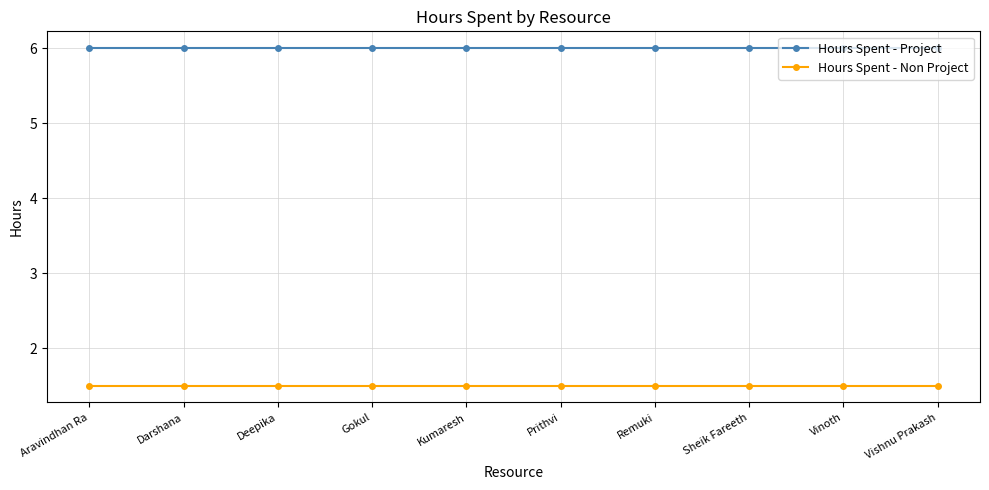

Reading left to right, extract all data points from this chart.

Hours Spent - Project: Aravindhan Ra=6.0	Darshana=6.0	Deepika=6.0	Gokul=6.0	Kumaresh=6.0	Prithvi=6.0	Remuki=6.0	Sheik Fareeth=6.0	Vinoth=6.0	Vishnu Prakash=6.0
Hours Spent - Non Project: Aravindhan Ra=1.5	Darshana=1.5	Deepika=1.5	Gokul=1.5	Kumaresh=1.5	Prithvi=1.5	Remuki=1.5	Sheik Fareeth=1.5	Vinoth=1.5	Vishnu Prakash=1.5